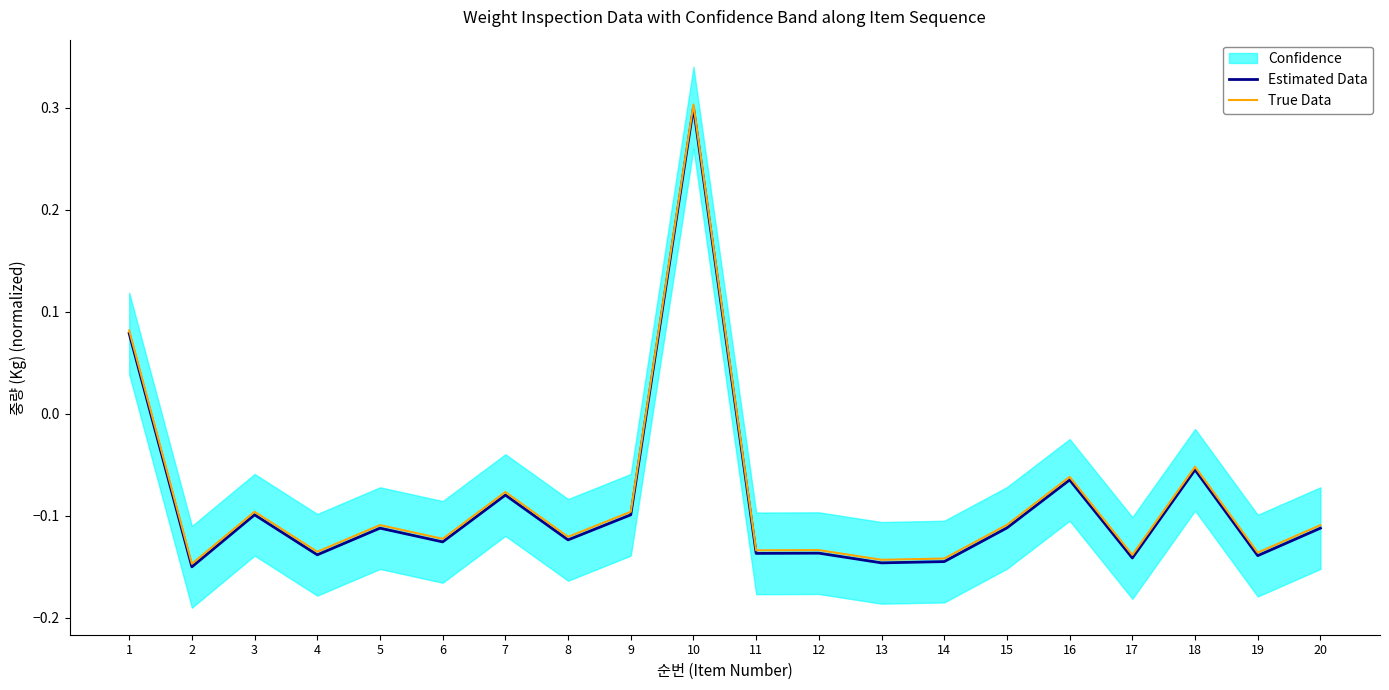

What value does the True Data series have at 20?

-0.1